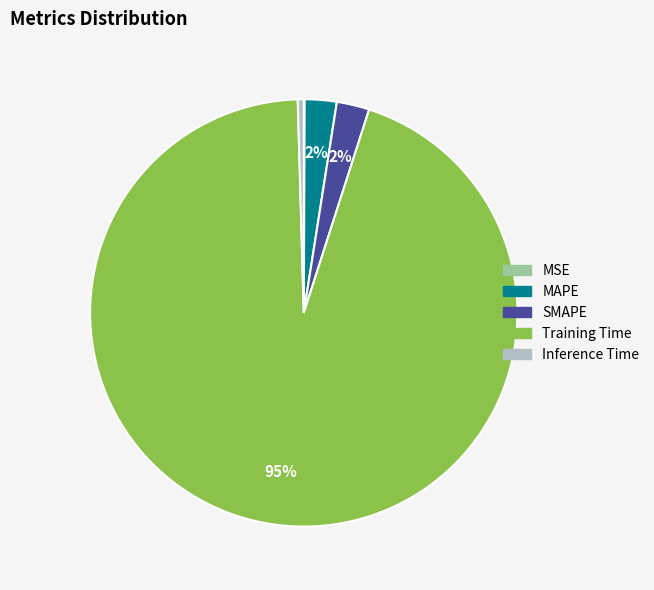

Is the sum of MAPE and SMAPE greater than half?

No